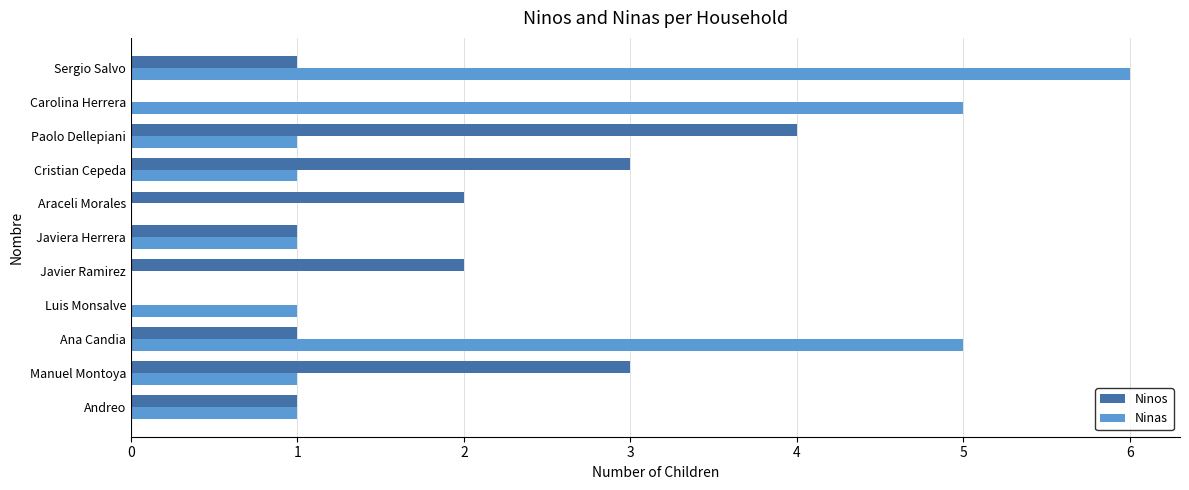

What is the sum of the Ninos values at Javiera Herrera and Paolo Dellepiani?

5